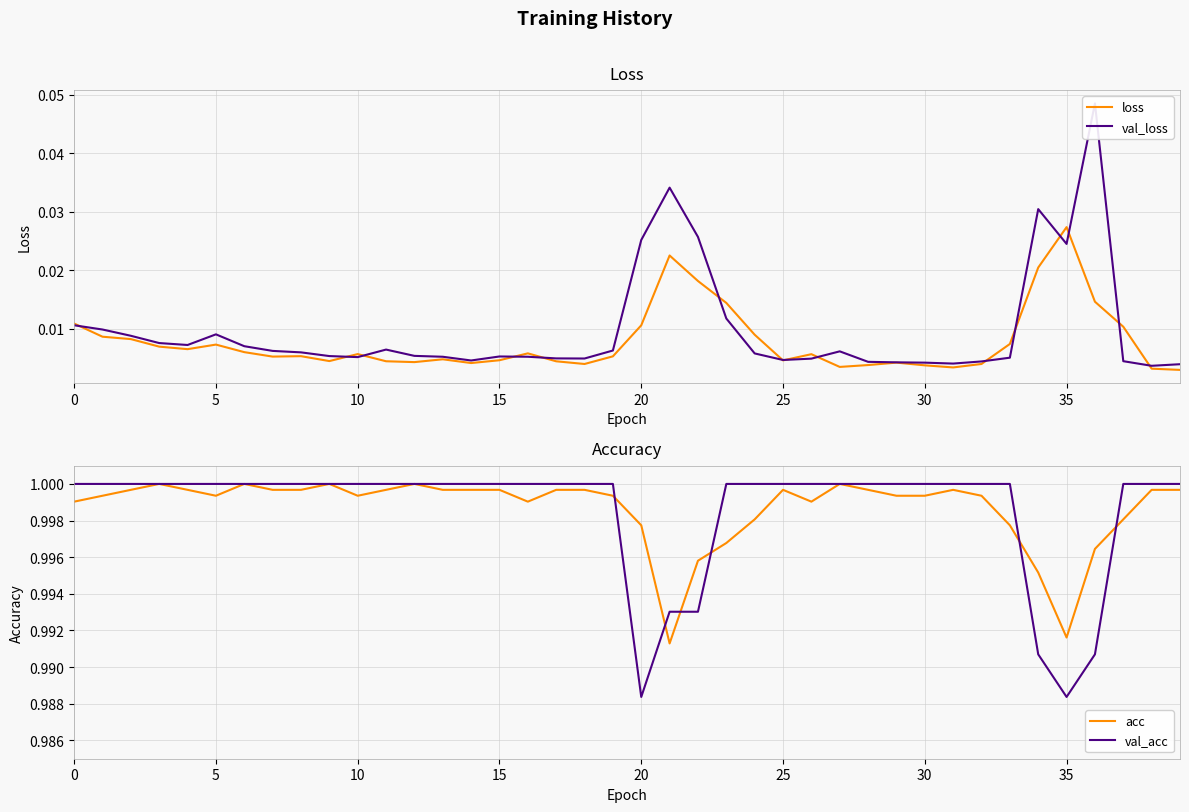

Which category has the highest value in the loss series?

35